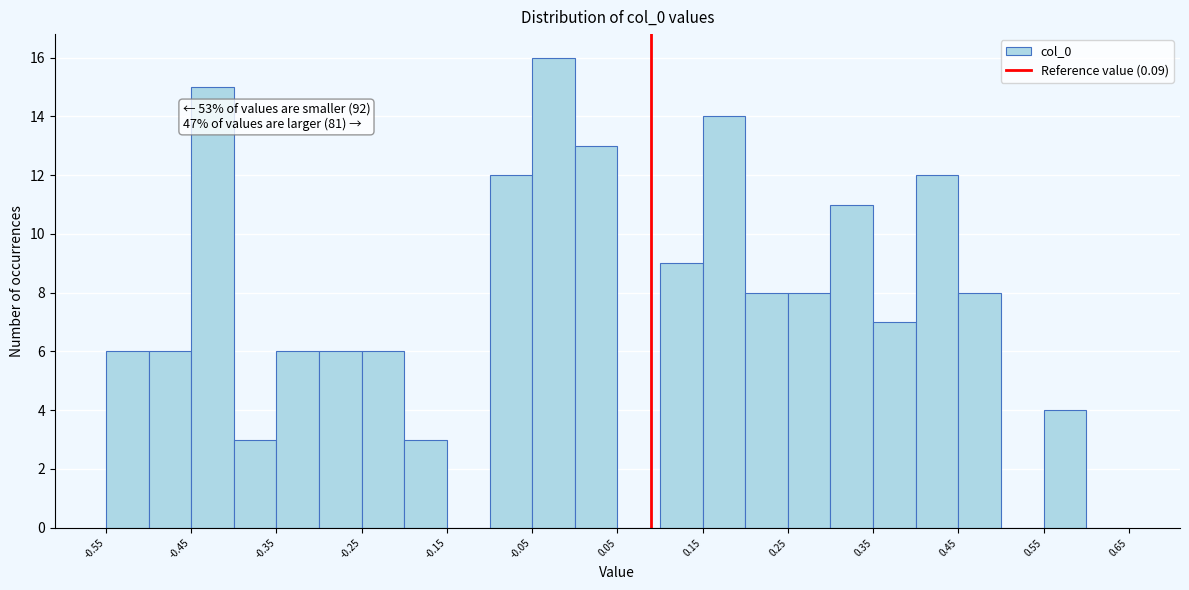

Which range on the x-axis has the tallest bar?

-0.05 to 0.00